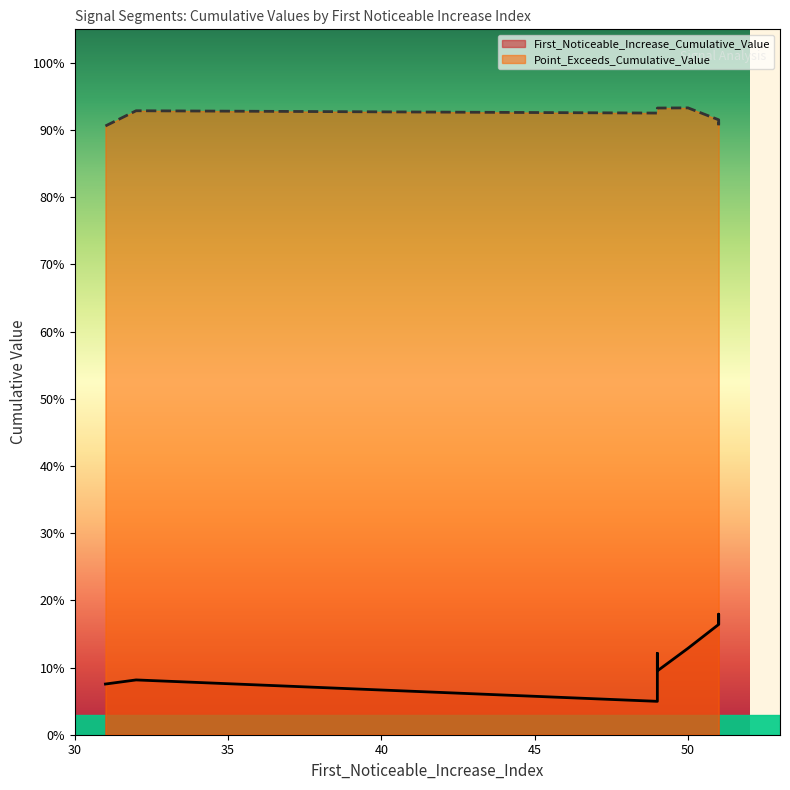

Between 51 and 49, which series saw the biggest shift?

First_Noticeable_Increase_Cumulative_Value